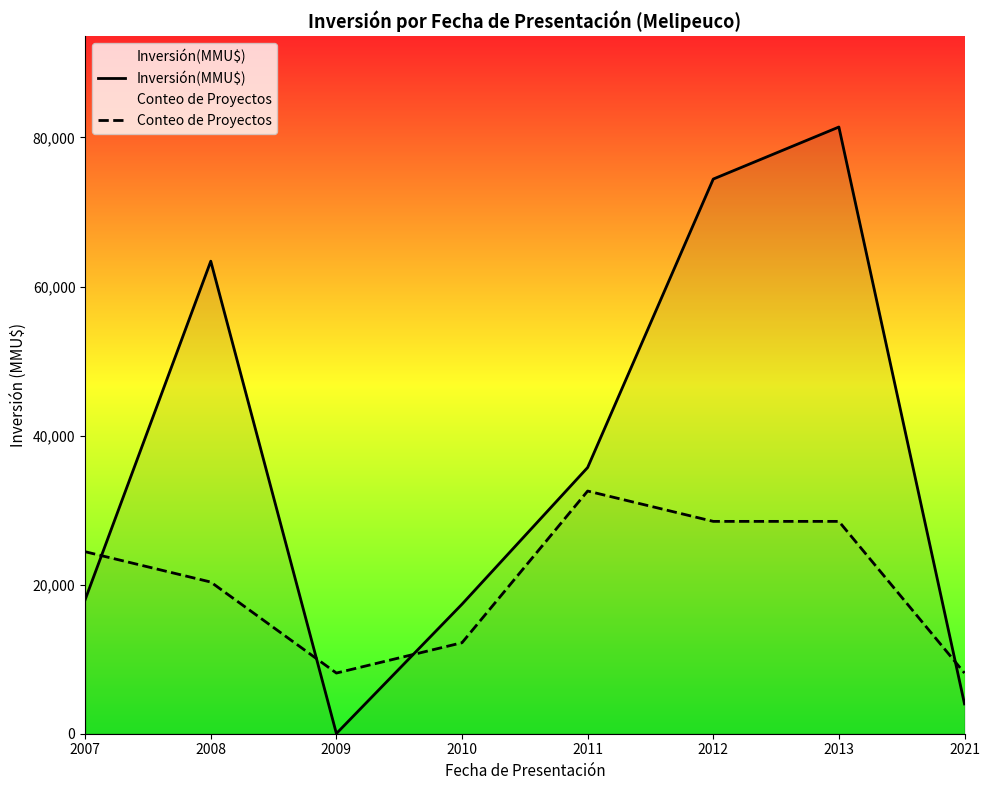

What is the sum of all Inversión(MMU$) values?

294331